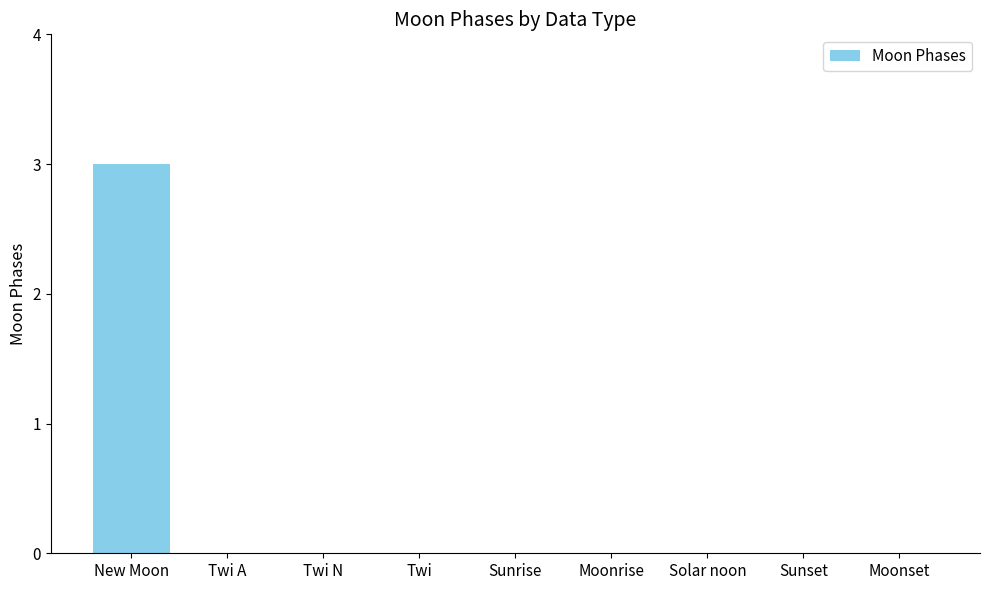

Reading left to right, transcribe all the data shown in this chart.

New Moon=3	Twi A=0	Twi N=0	Twi=0	Sunrise=0	Moonrise=0	Solar noon=0	Sunset=0	Moonset=0